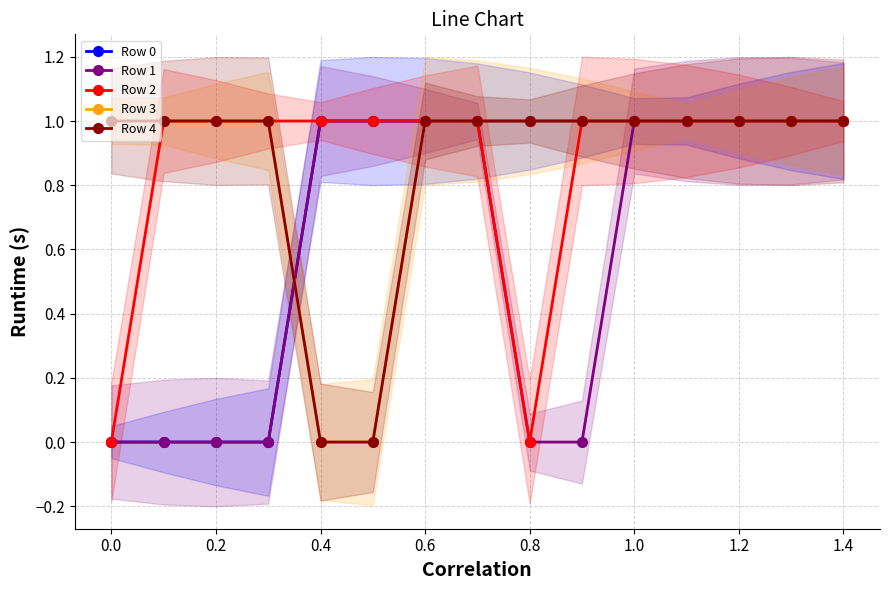

Is it true that Row 2 equals 2 at 0.8?

False